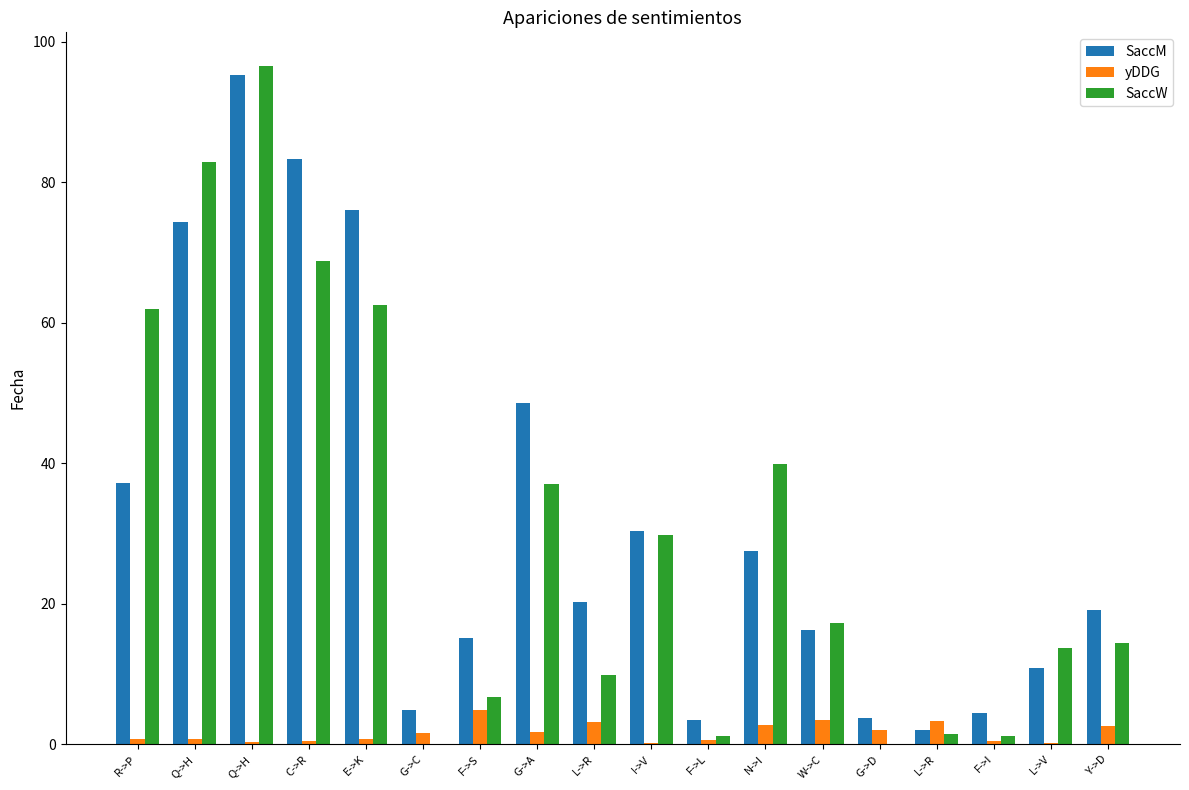

The value of SaccM at R->P is 62.5. True or false?

False